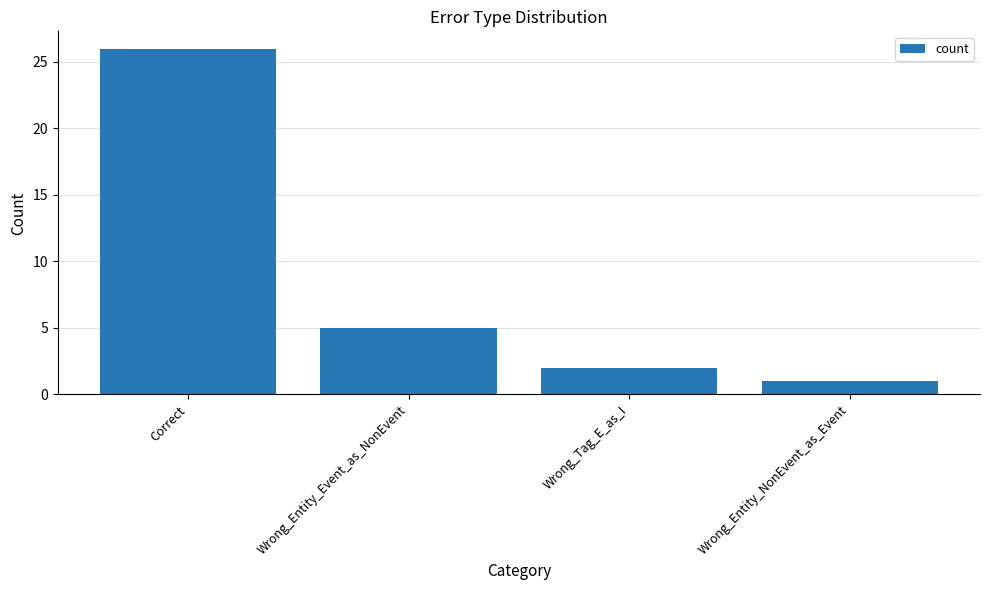

Does the chart contain any negative values?

No